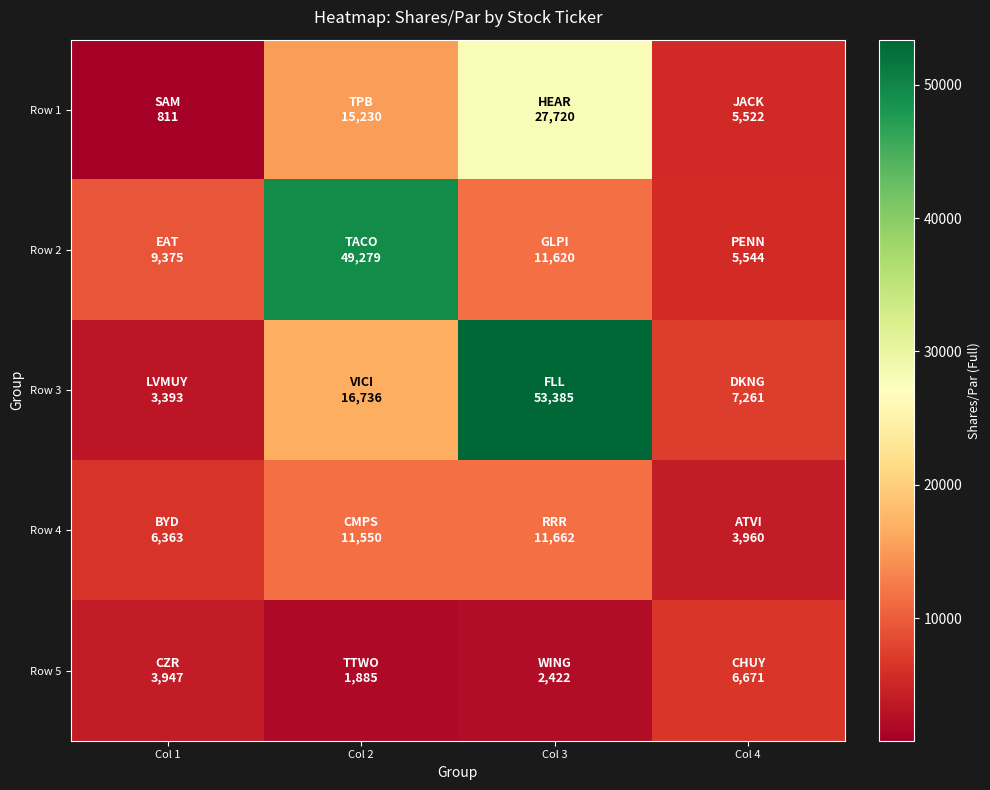

Rank the series by their maximum value, from lowest to highest.

Row 5, Row 4, Row 1, Row 2, Row 3